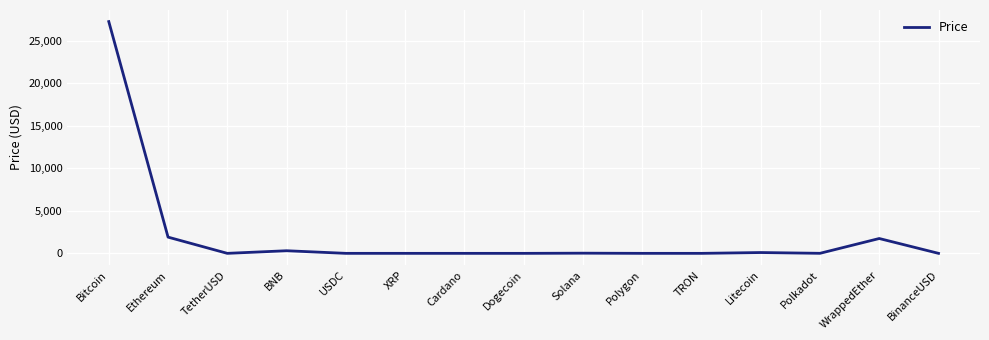

What is the difference between the maximum and minimum values?

27256.9